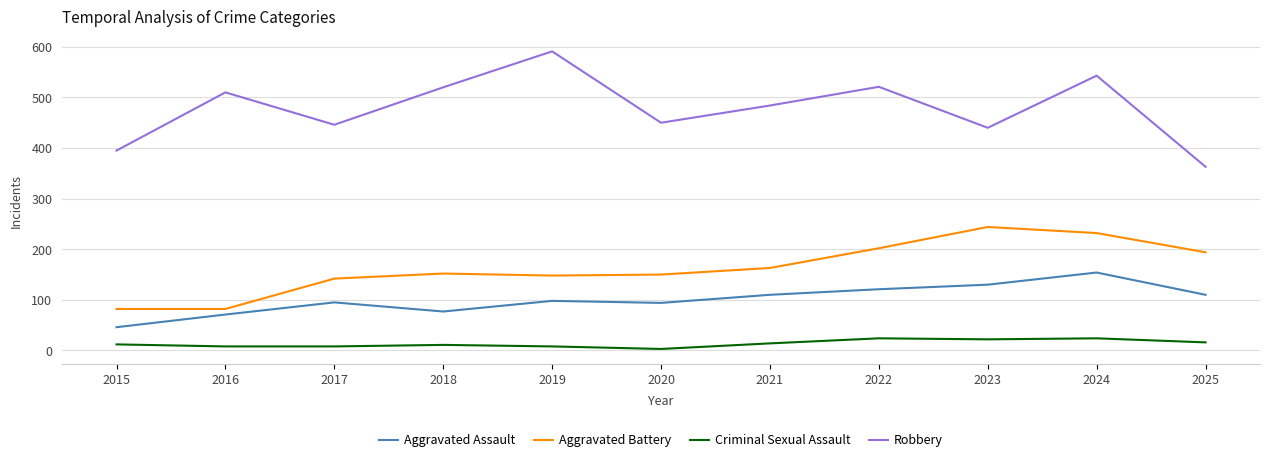

What is the minimum value for Robbery?

363